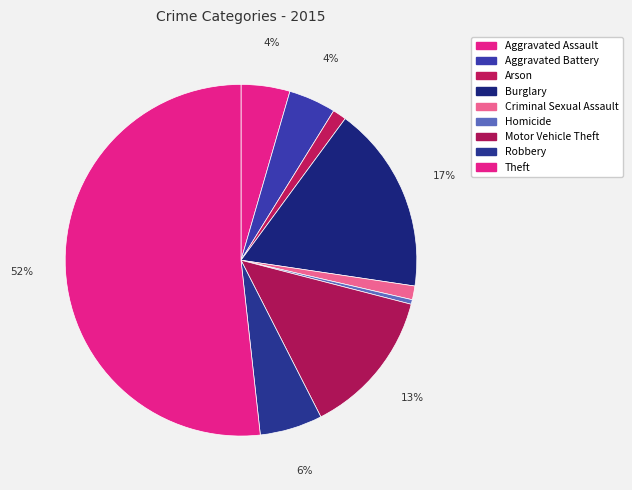

Count the number of slices in the pie.

9